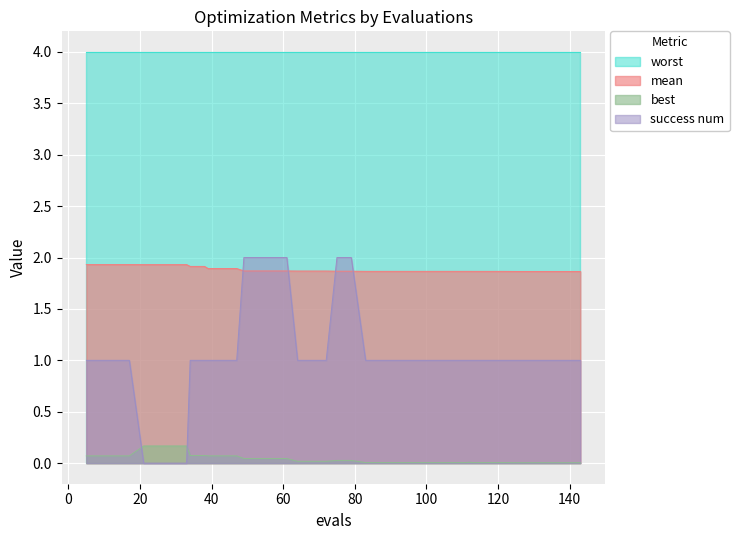

True or false: success num and worst intersect in this chart.

False